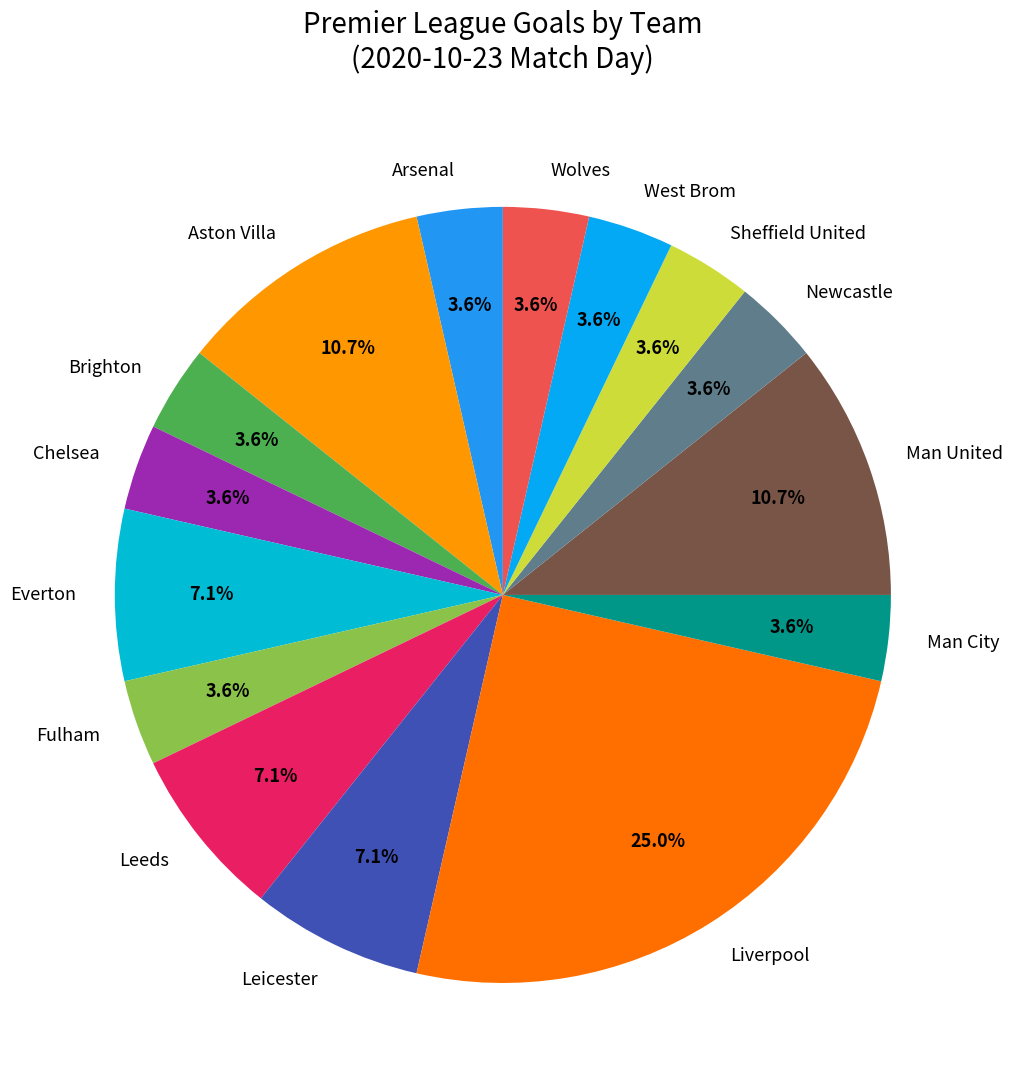

True or false: Leicester accounts for 7% of the total.

True